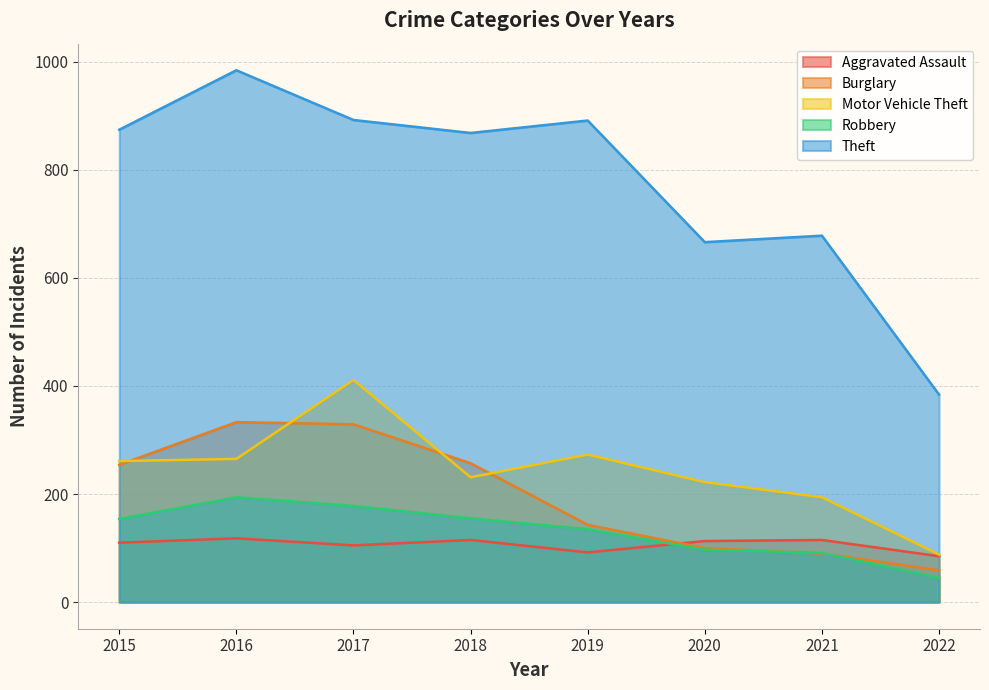

What is the spread (max minus min) of values at 2019?

799